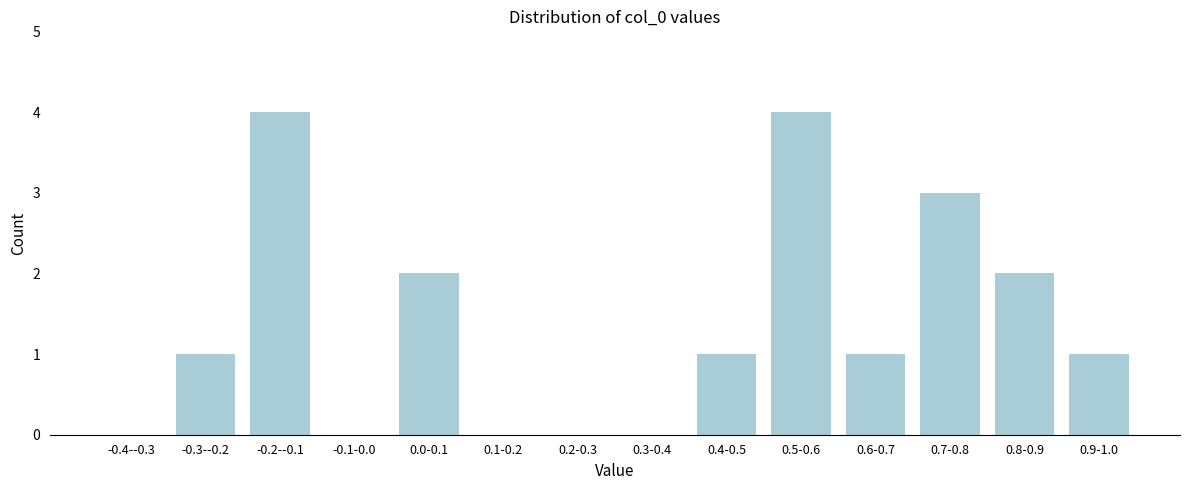

Reading left to right, what are all the values shown in this chart?

-0.4--0.3=0	-0.3--0.2=1	-0.2--0.1=4	-0.1-0.0=0	0.0-0.1=2	0.1-0.2=0	0.2-0.3=0	0.3-0.4=0	0.4-0.5=1	0.5-0.6=4	0.6-0.7=1	0.7-0.8=3	0.8-0.9=2	0.9-1.0=1